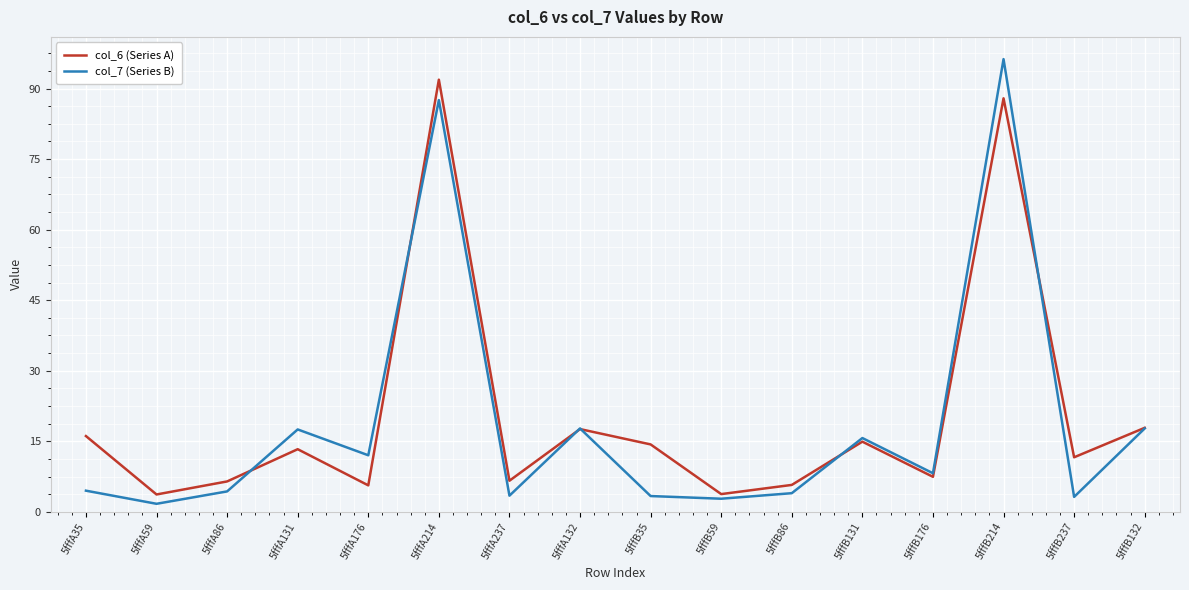

Count the number of data series in this chart.

2